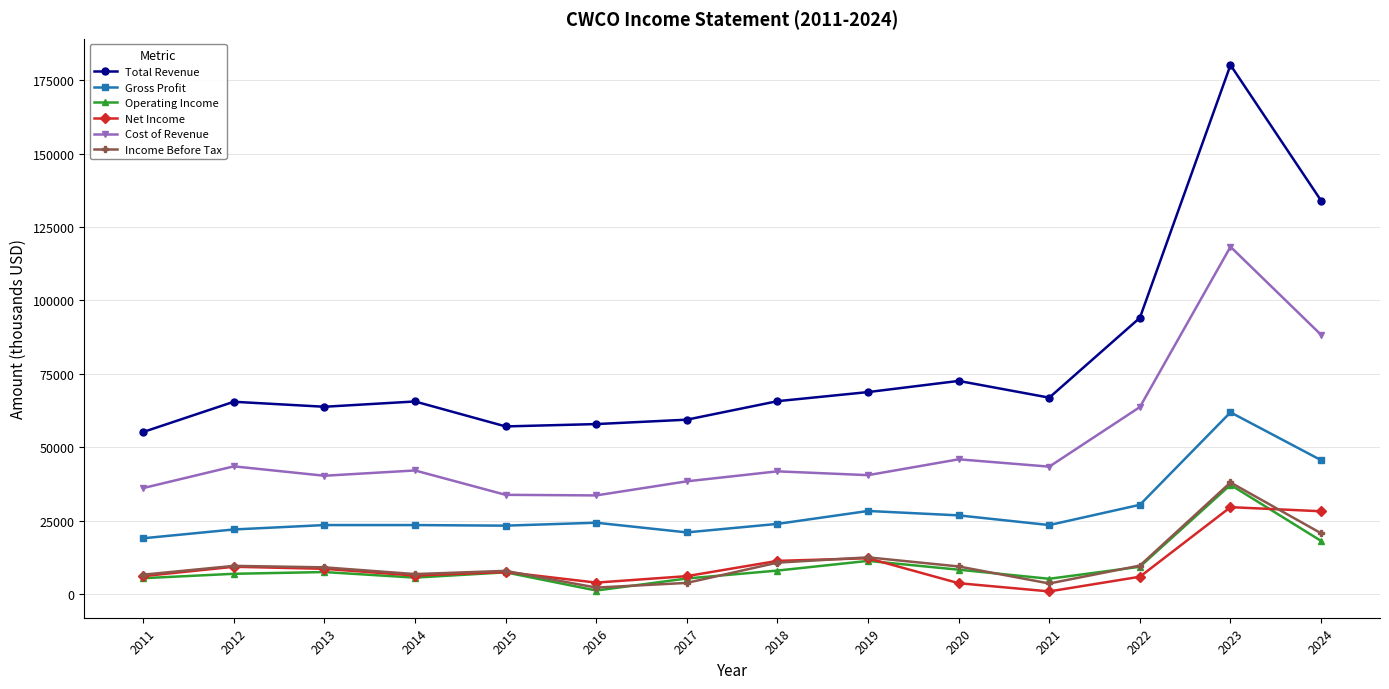

What is the sum of the Gross Profit values at 2024 and 2015?

68900